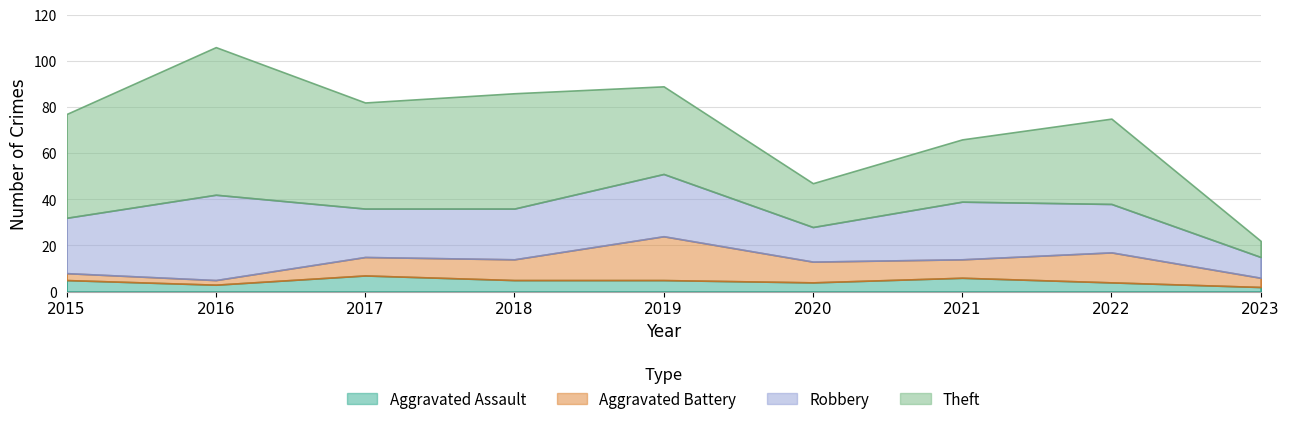

How many values in the Robbery series are below 22?

4